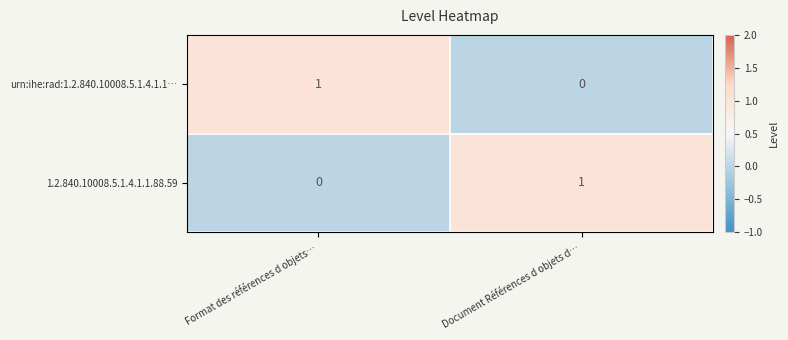

List the labels in order of 1.2.840.10008.5.1.4.1.1.88.59 value, largest first.

Document Références d objets d…, Format des références d objets…